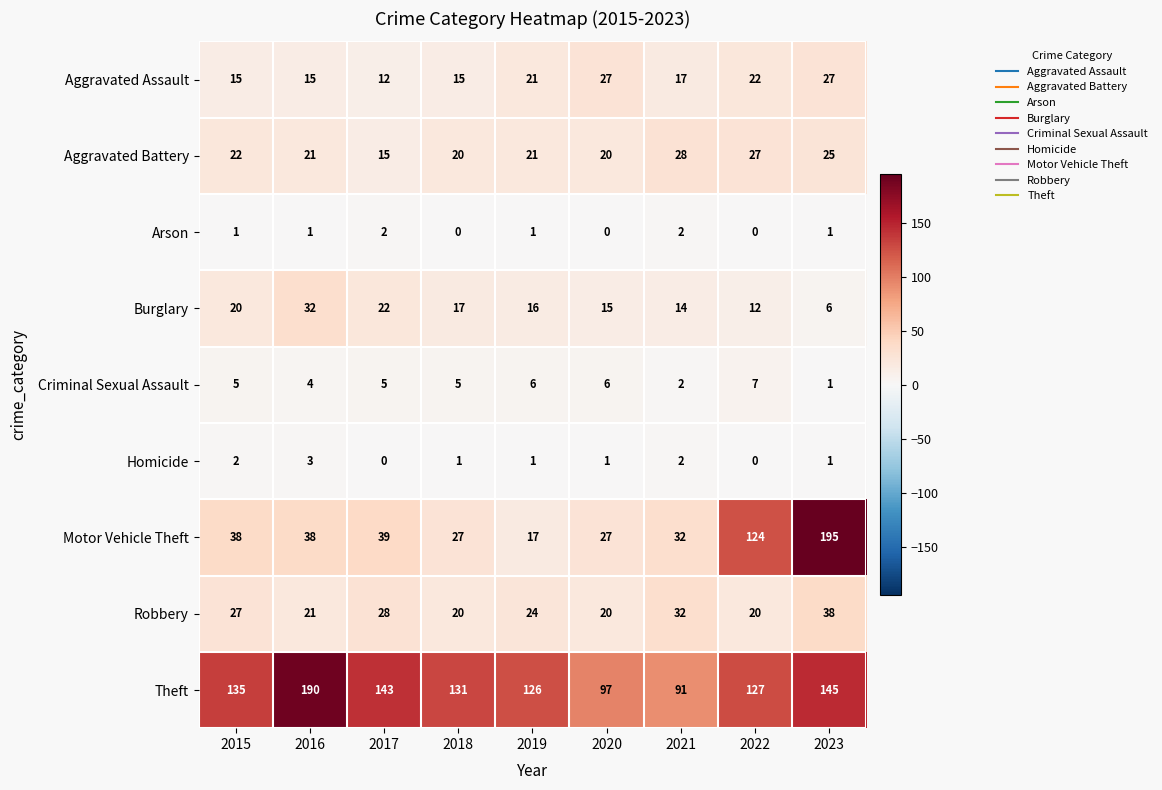

How many data points does each series have?

9